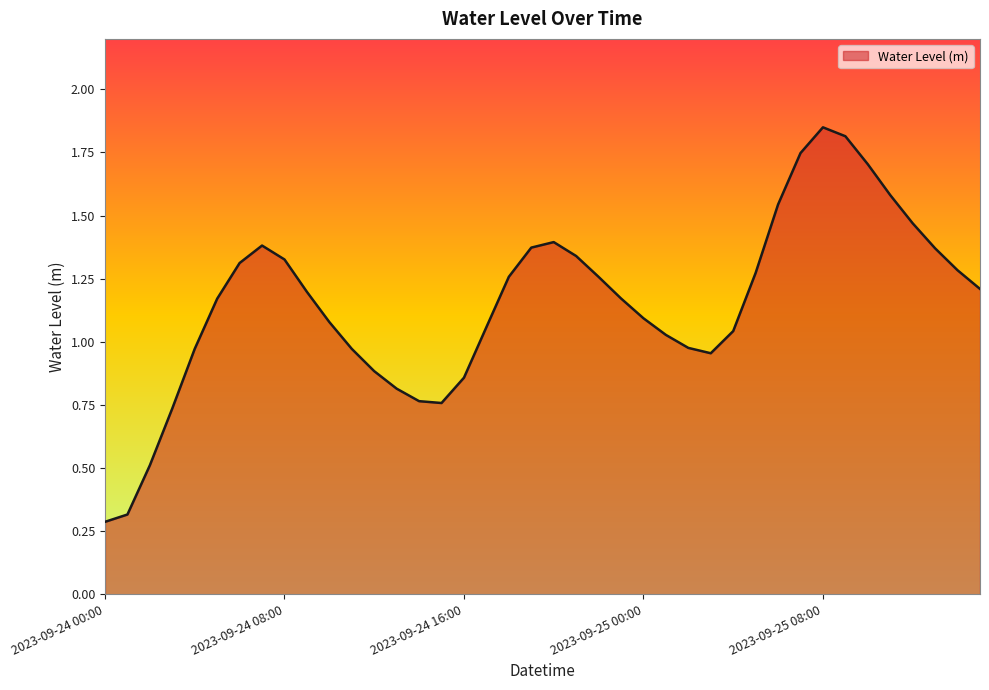

What is the smallest value displayed?

0.3